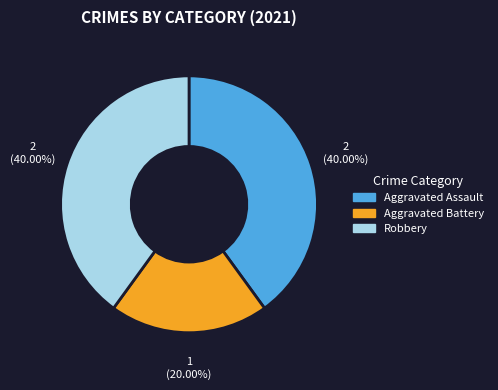

Approximately how many times larger is the value at Aggravated Assault compared to Robbery?

1.0